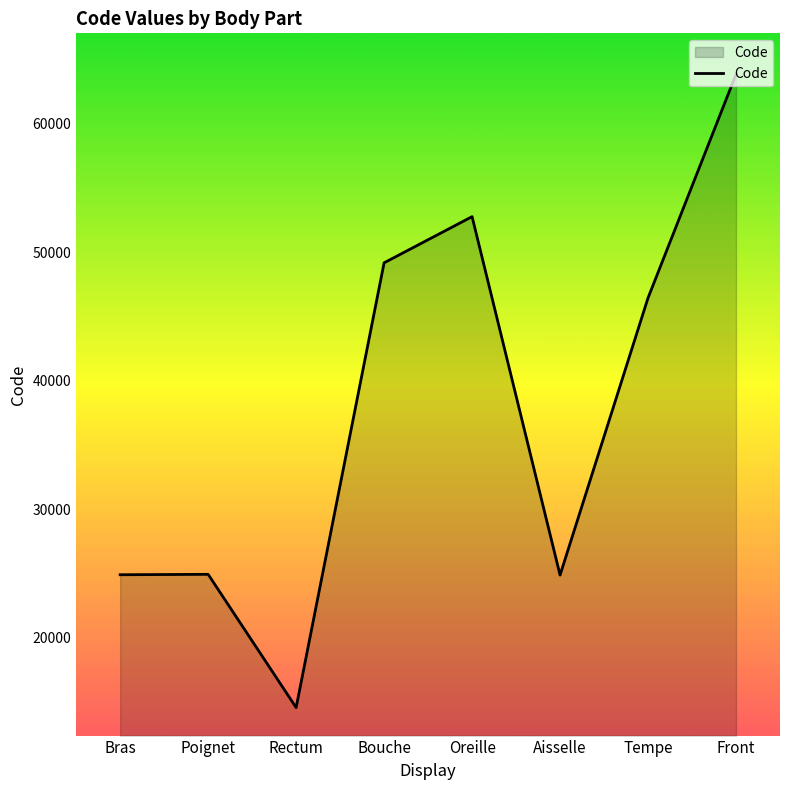

How many lines are shown in the chart?

1